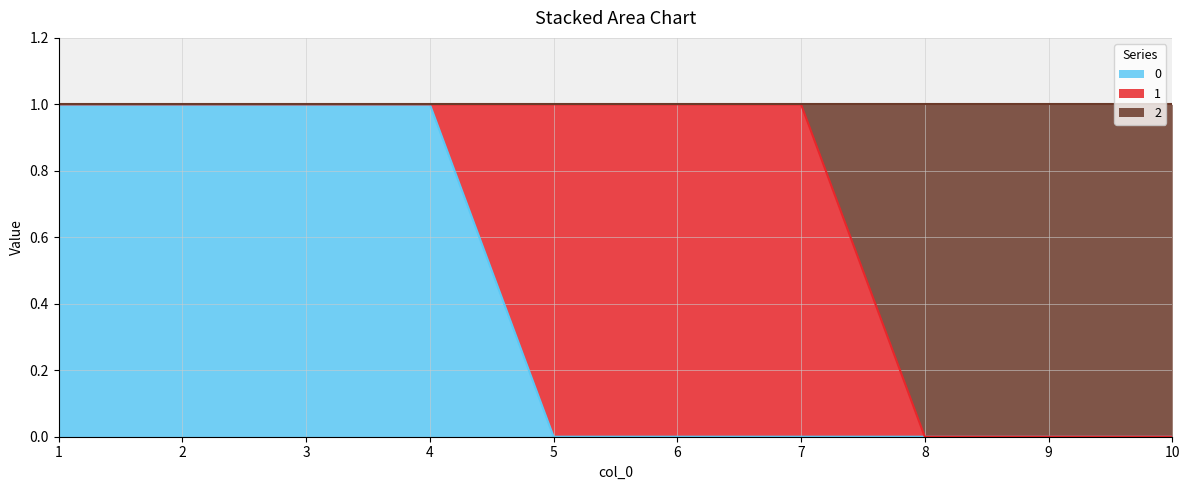

The 0 series shows 0 at 9. True or false?

True